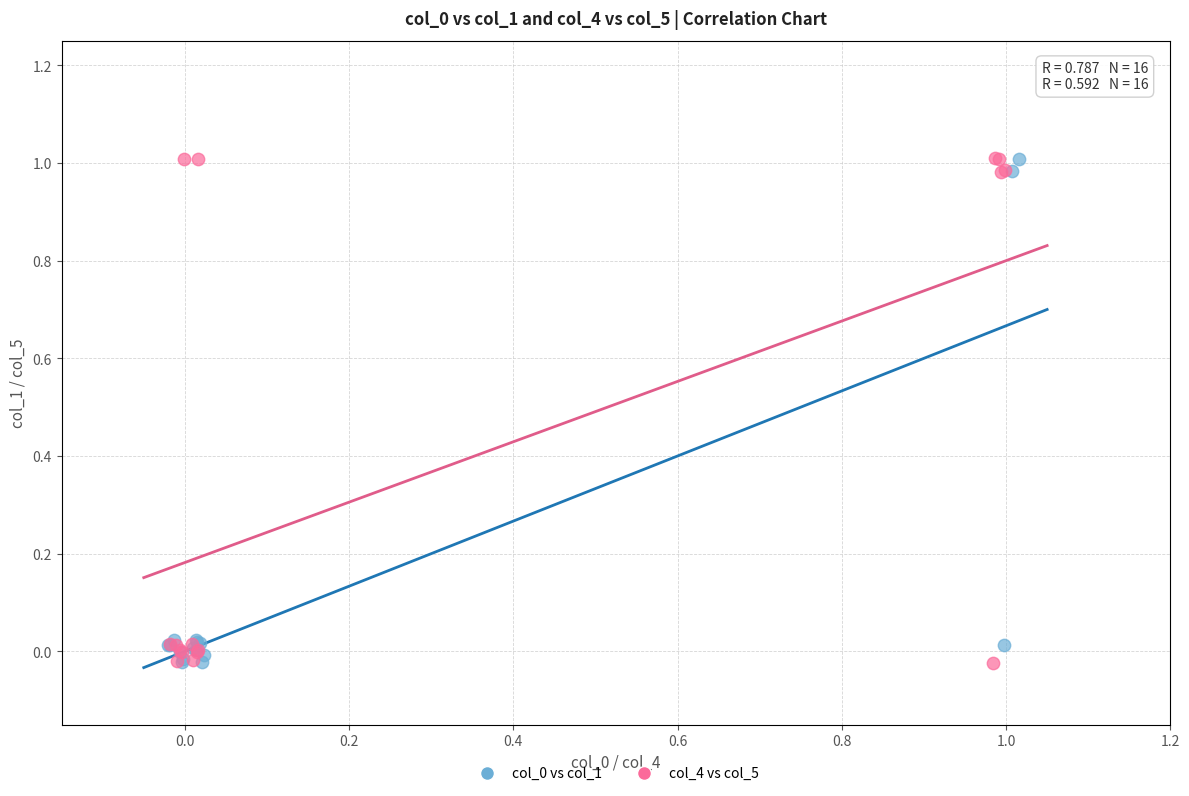

Which series has the widest spread of Y values?

col_4 vs col_5